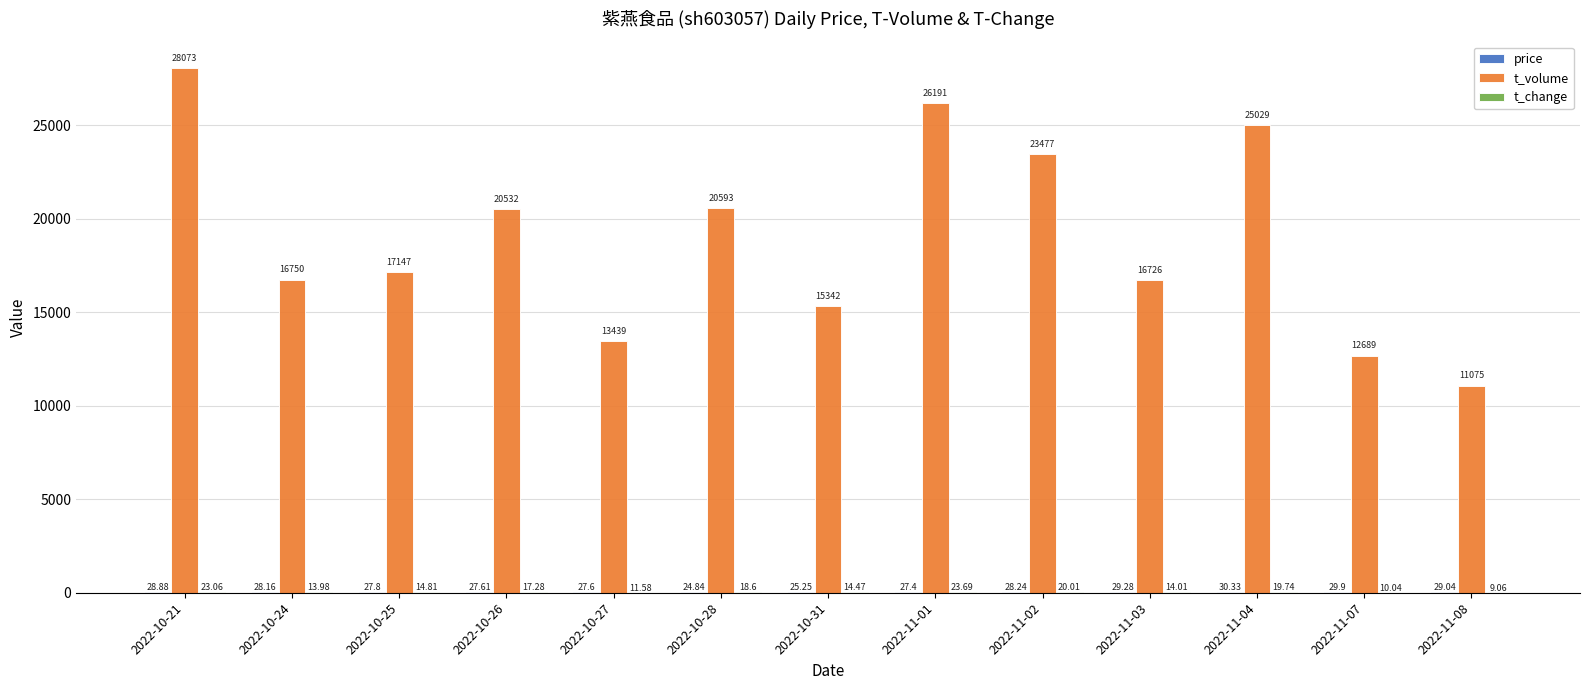

Which series changed the most between 2022-10-21 and 2022-11-03?

t_volume